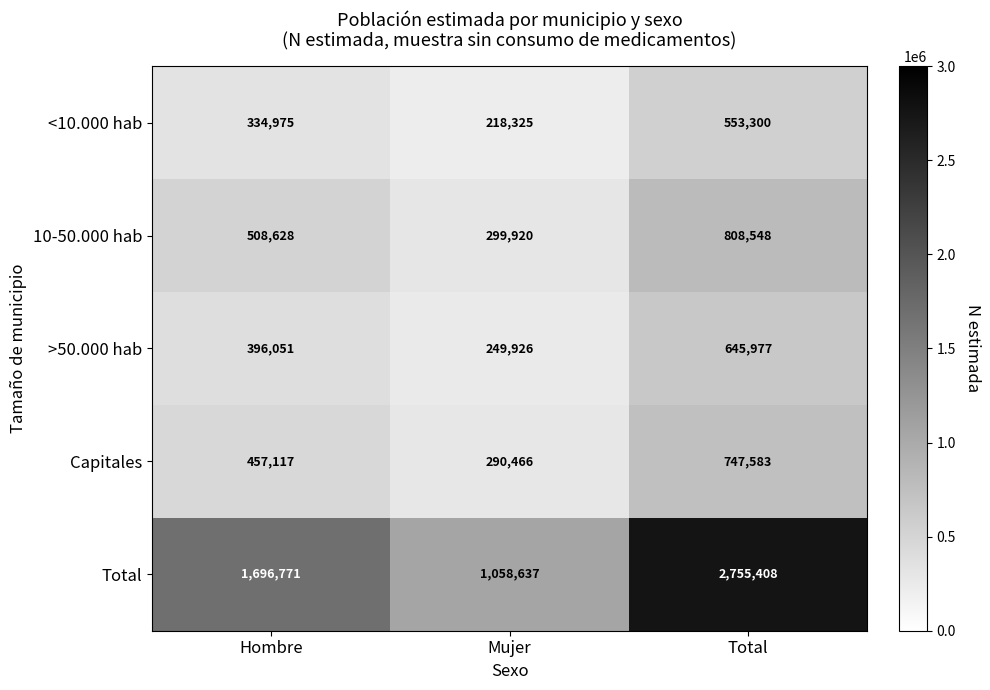

Where is Total nearest to the value 1907022?

Hombre